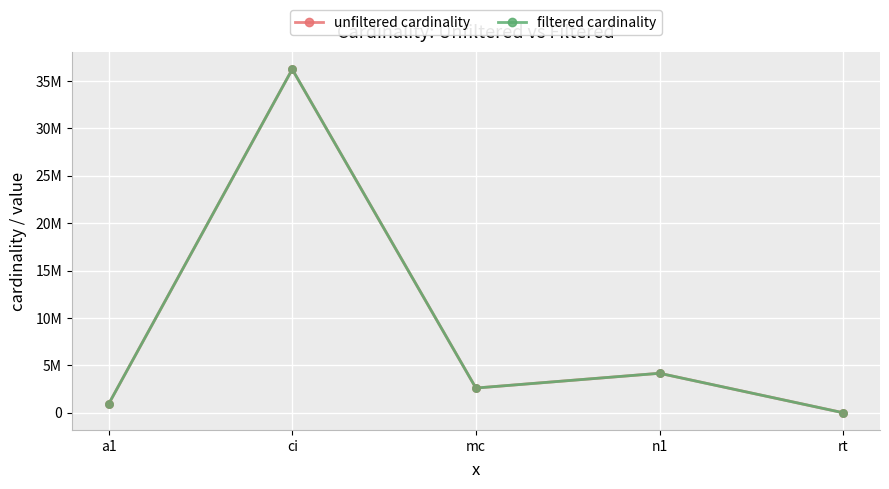

What are all the series names shown in the legend?

unfiltered cardinality, filtered cardinality